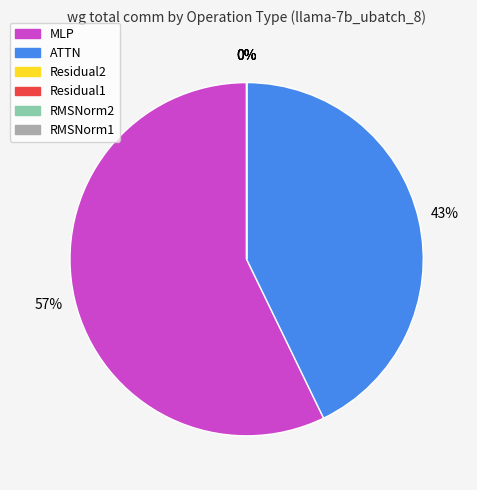

Combined, do Residual1 and ATTN account for over 50%?

No